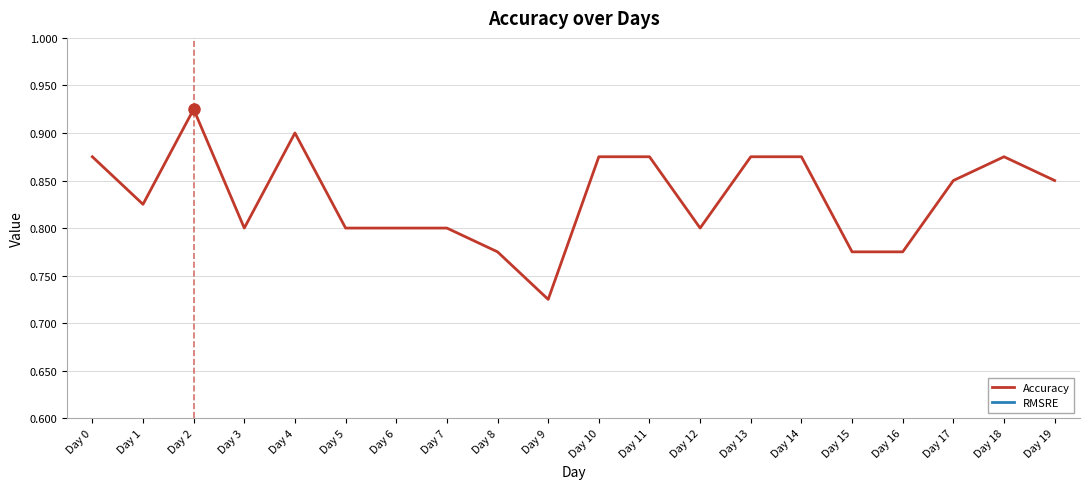

List the series in order of their peak value, highest first.

Accuracy, RMSRE